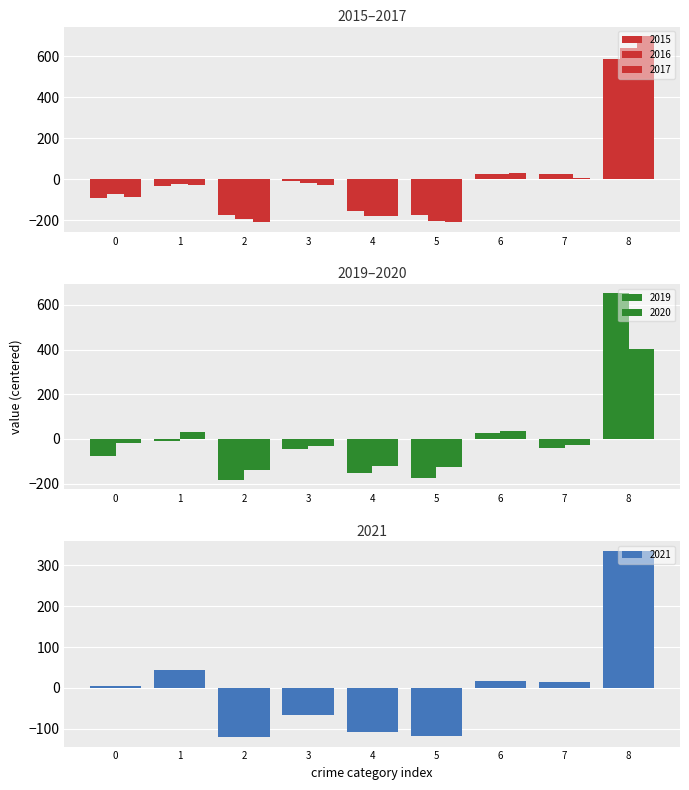

How many values in the 2015 series exceed -33?

4